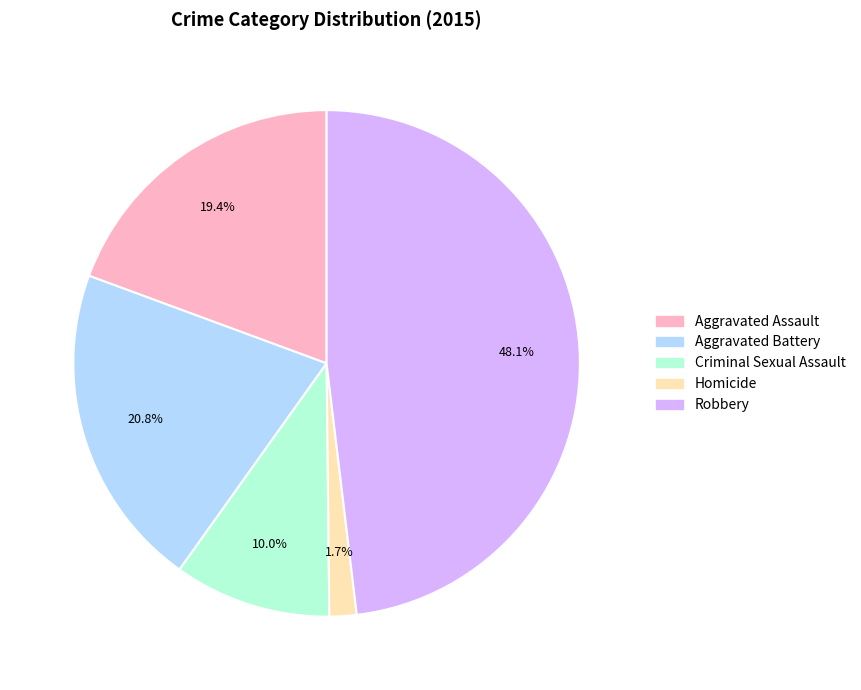

What percentage is the Homicide slice, to the nearest percent?

2%